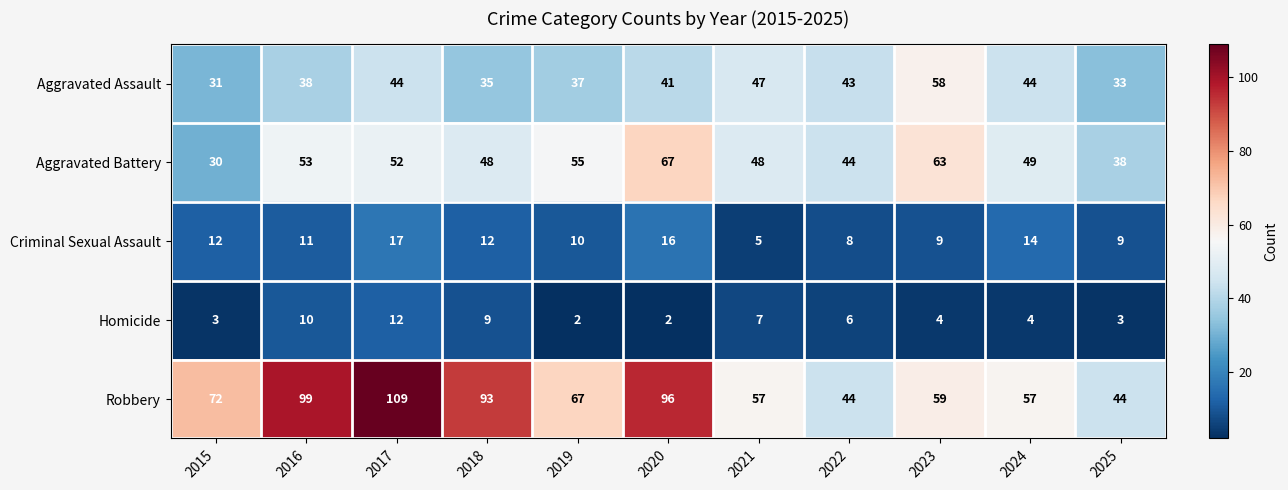

True or false: Aggravated Assault has a value of 31 at 2015.

True